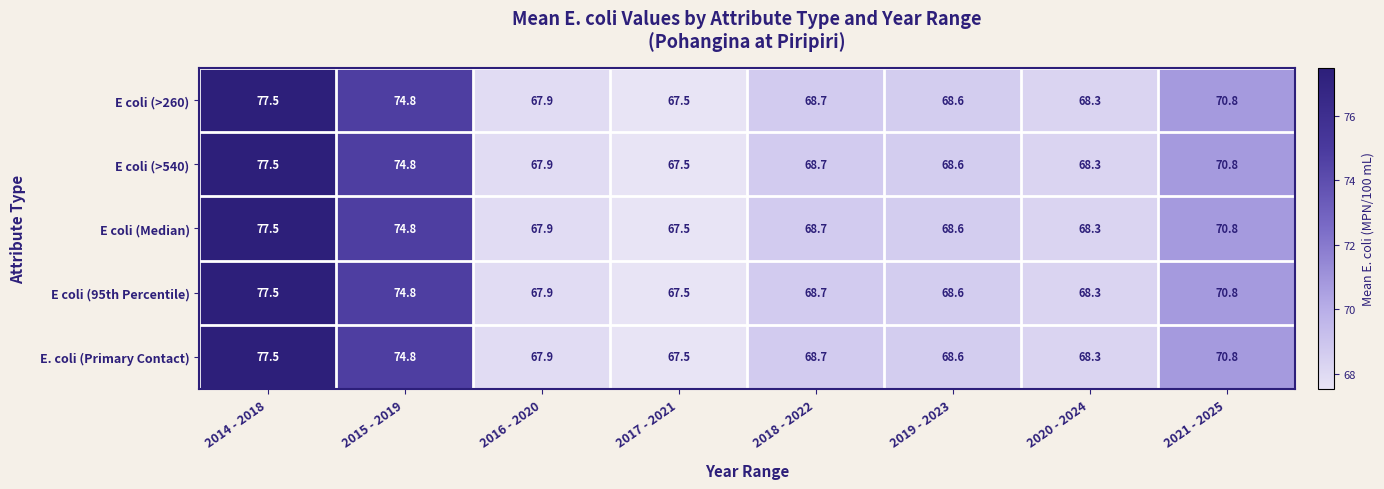

How many distinct data groups are displayed?

5